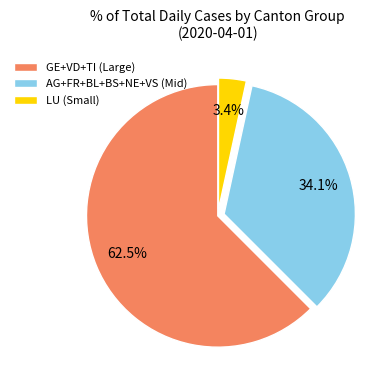

Is there any slice that represents more than half of the pie?

Yes